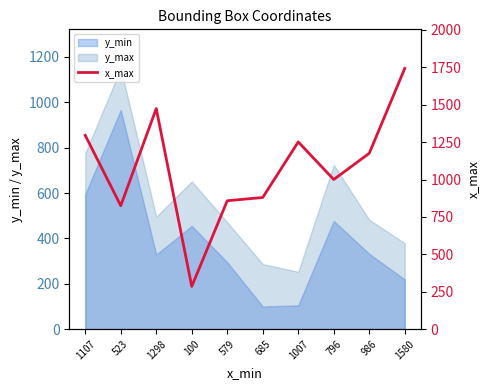

Which category has the highest value across all series?

1580